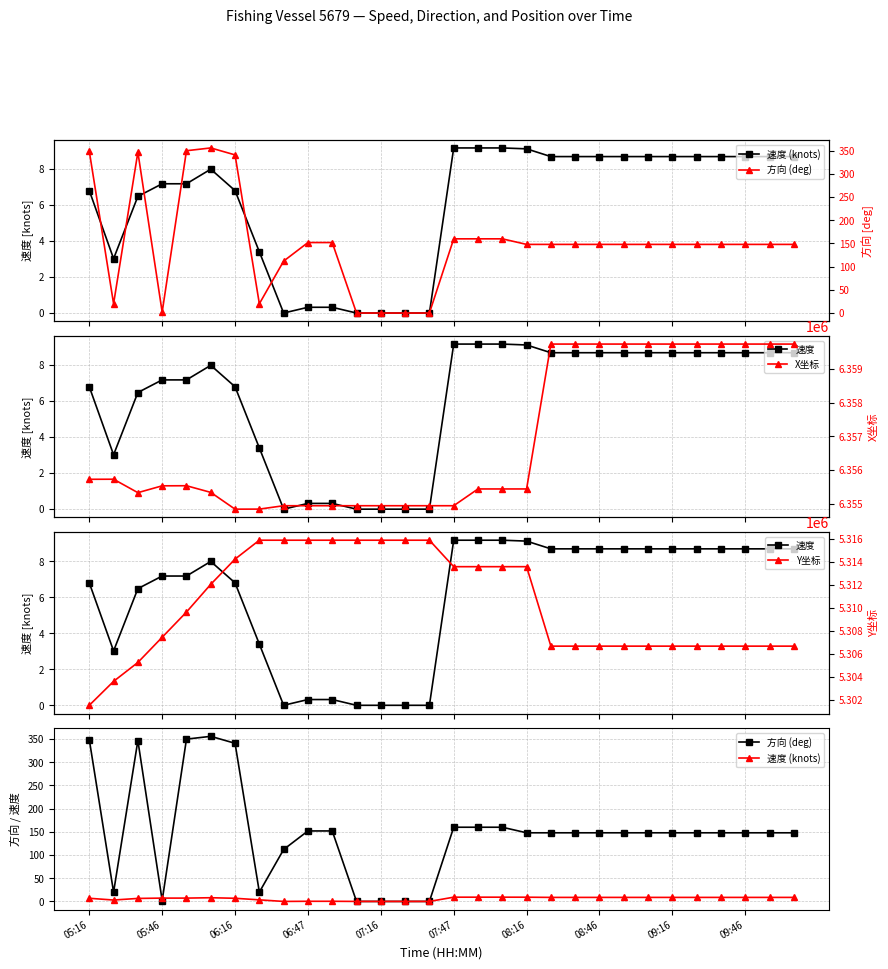

What is the value of the 速度 (knots) point at the 27th from the left?

8.7